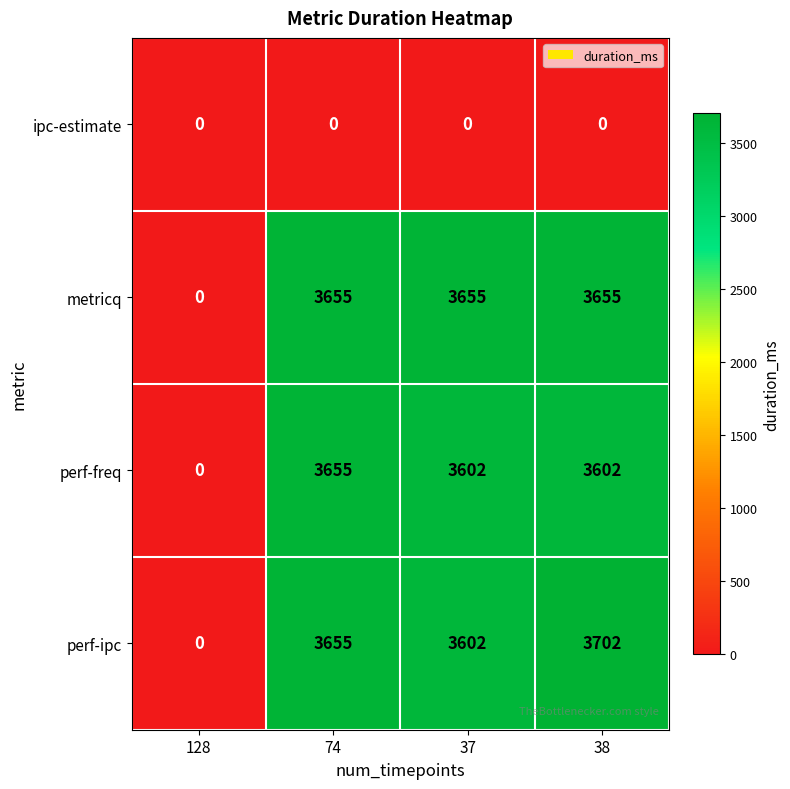

What value does the perf-ipc series have at 37, to the nearest 10?

3600